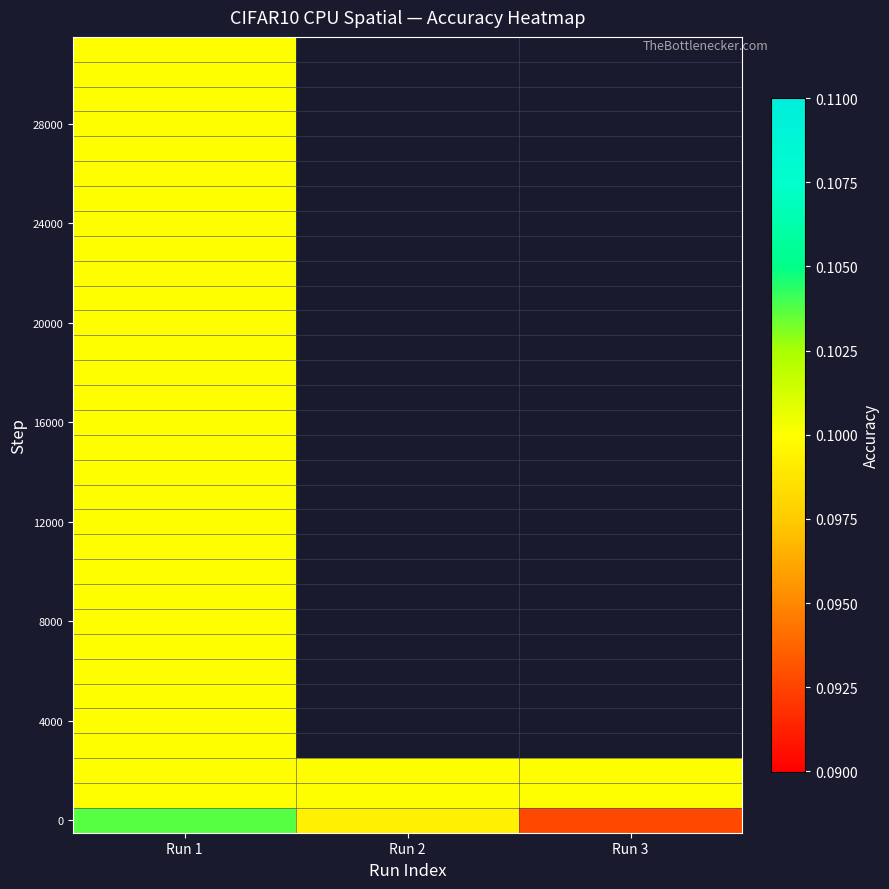

How many categories are shown in the chart?

3